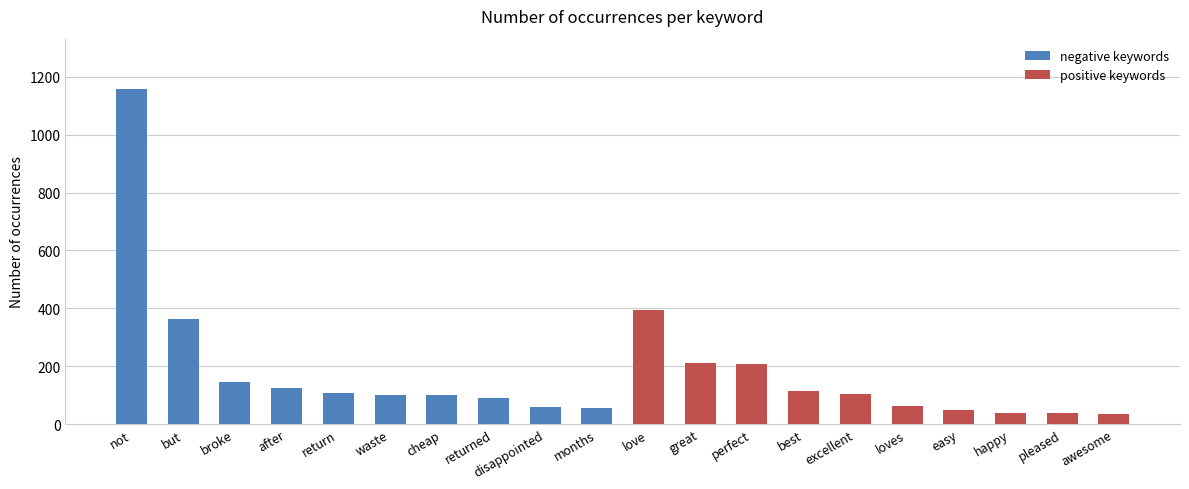

List the series in order of their peak value, lowest first.

positive keywords, negative keywords